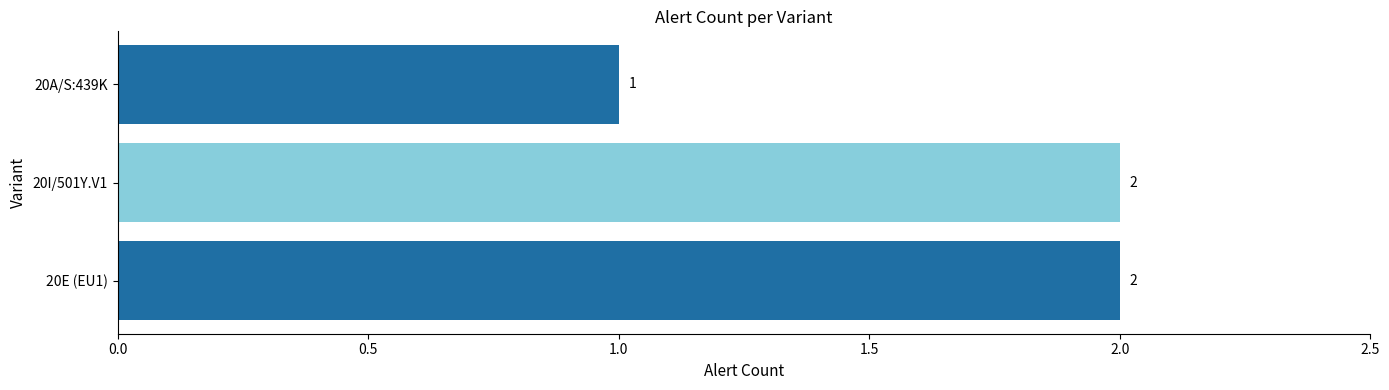

What is the sum of all values?

5